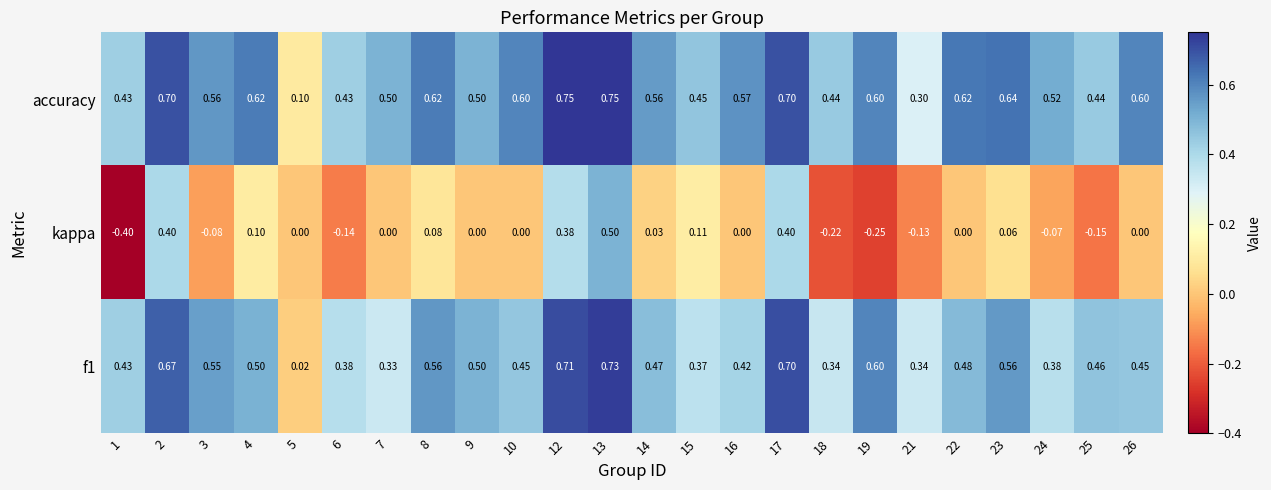

At 10, list the series in order from smallest to largest.

kappa, f1, accuracy